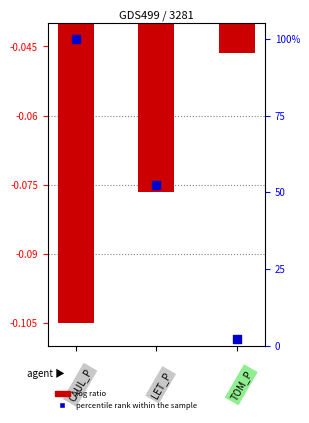

What are all the series names shown in the legend?

log ratio, percentile rank within the sample